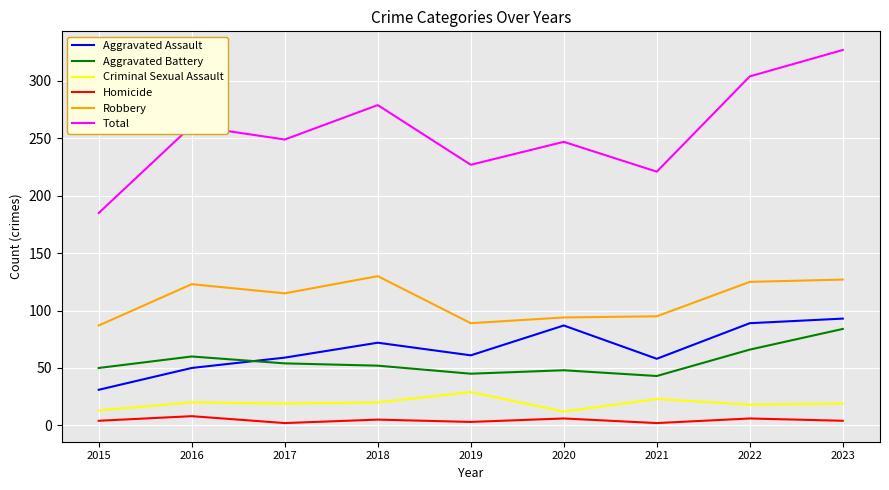

What is the spread (max minus min) of values at 2015?

181